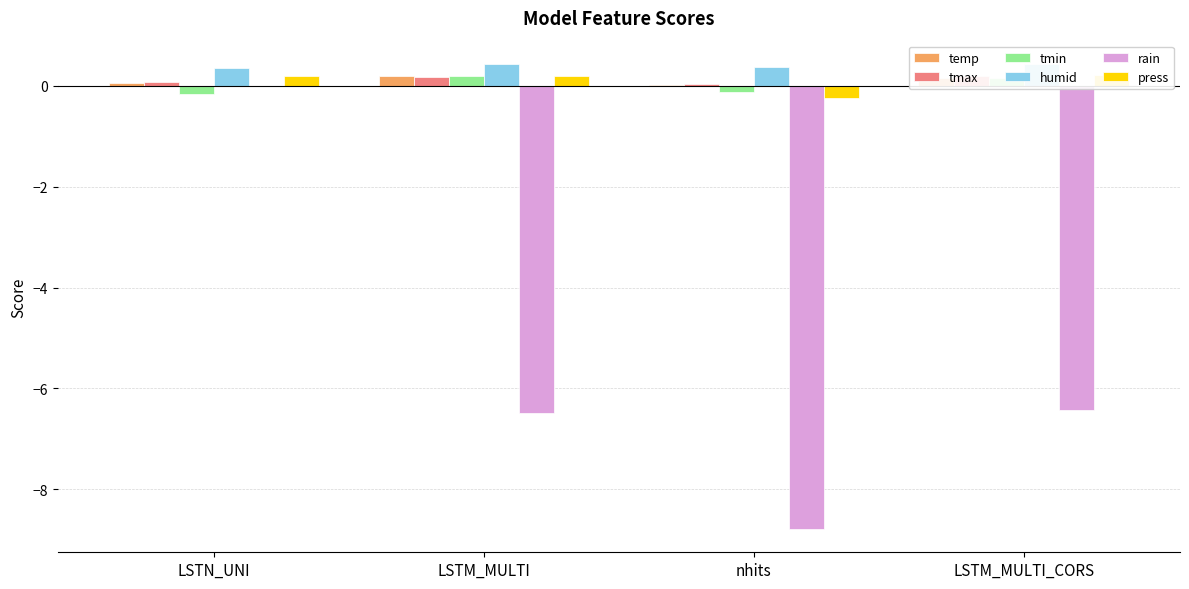

At which label does rain reach its minimum?

nhits